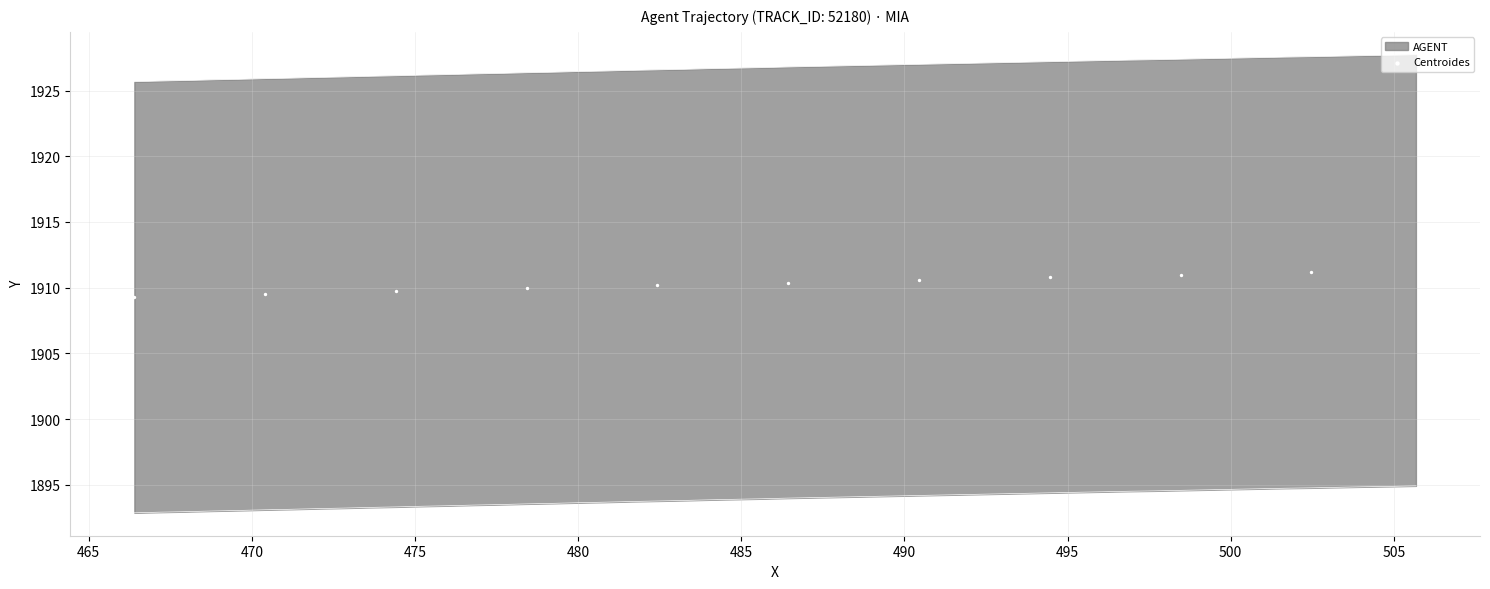

Approximately how many times larger is the value at 490 compared to 495?

1.0